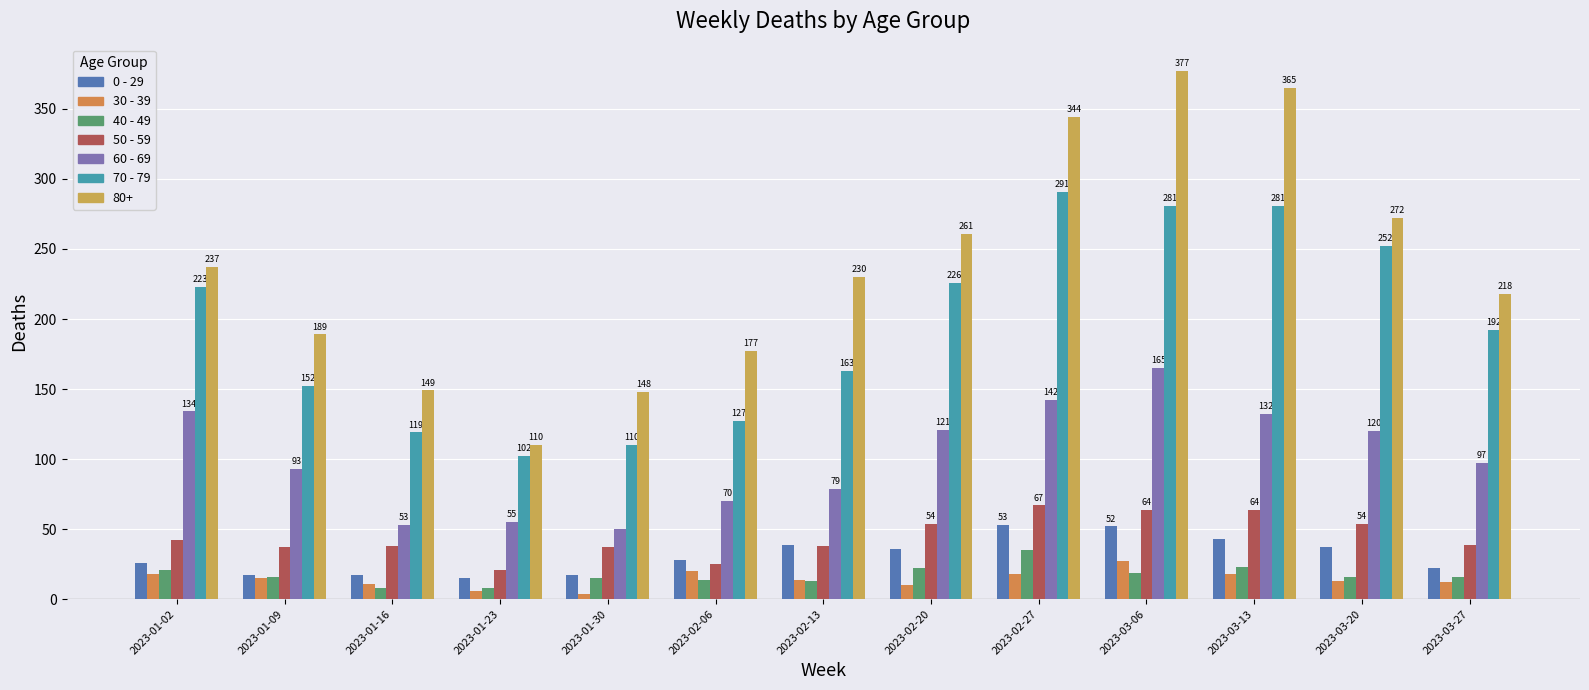

At how many categories does at least one series exceed 24?

13